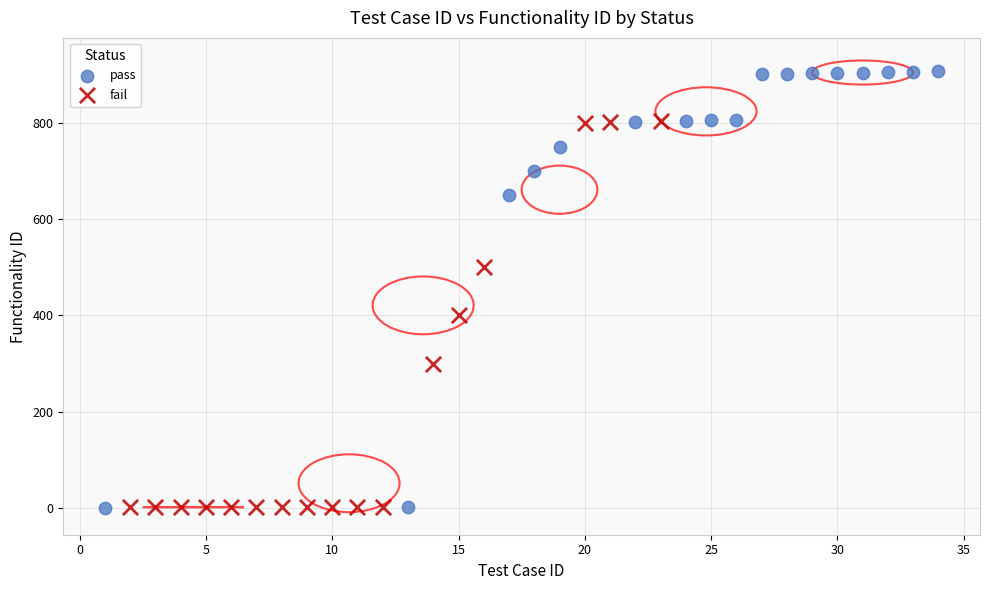

Which series reaches the maximum Y coordinate?

pass